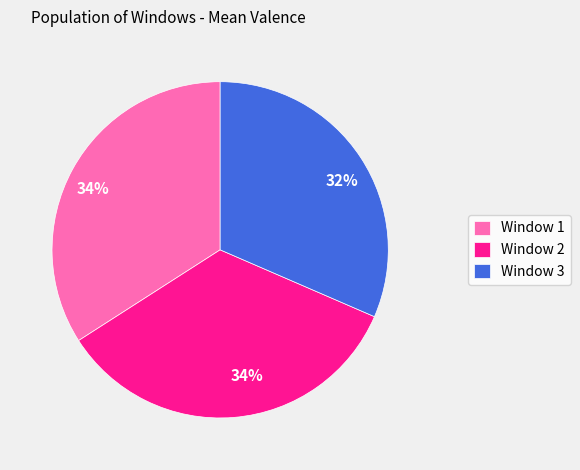

The Window 2 slice represents 34% of the pie. True or false?

True